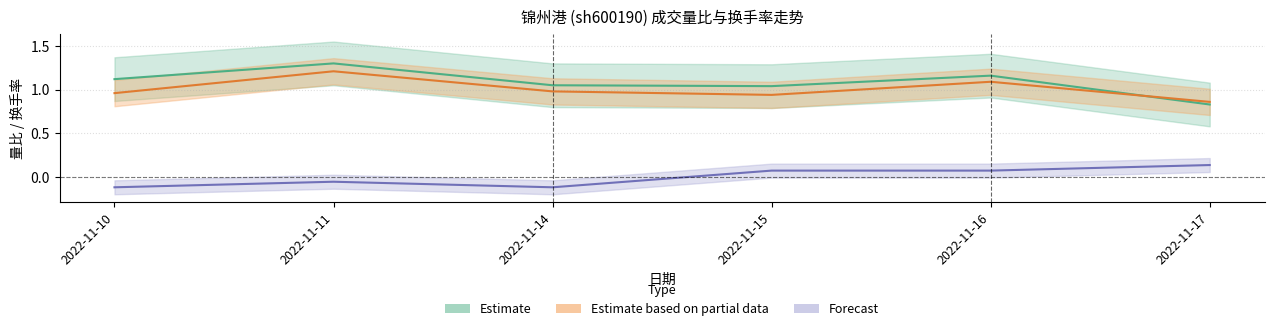

Where do Estimate and Estimate based on partial data first cross each other?

2022-11-16 and 2022-11-17